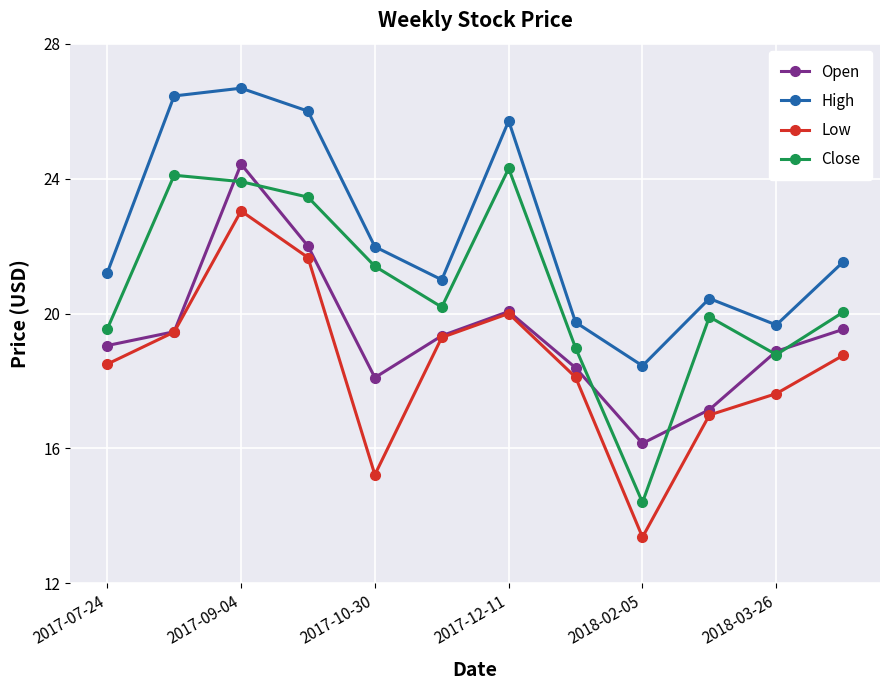

Which series has the largest total across all categories?

High